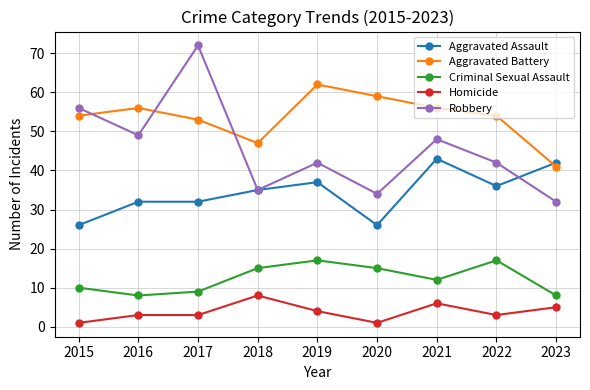

Does the chart have visible grid lines?

Yes